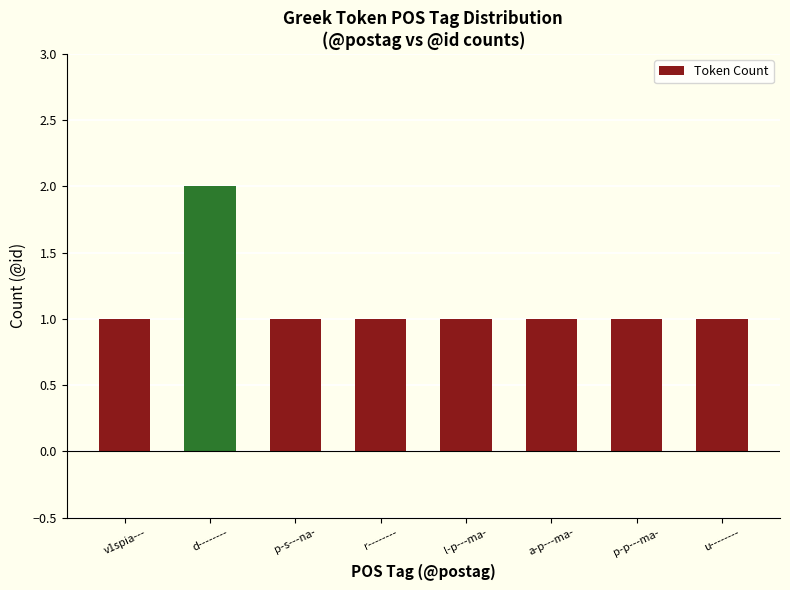

Reading left to right, transcribe all the data shown in this chart.

1	2	1	1	1	1	1	1